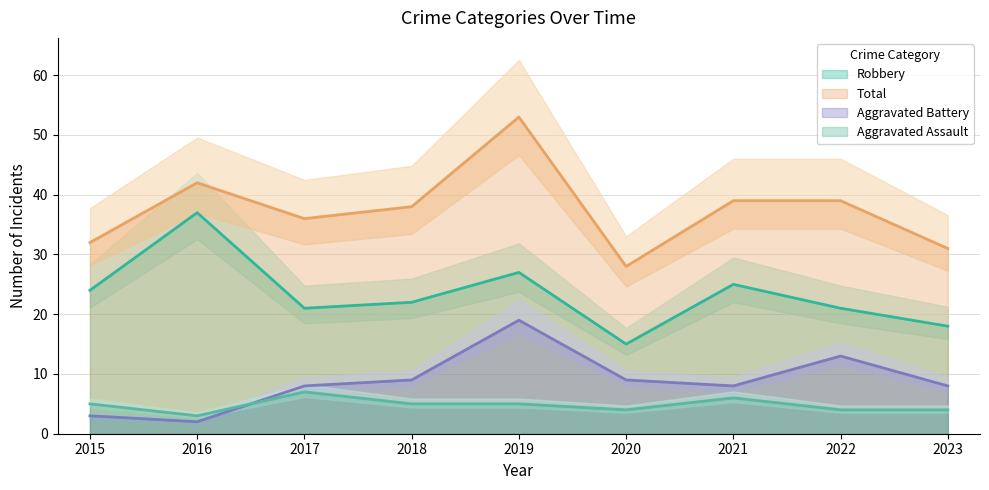

The Robbery series shows 15 at 2019. True or false?

False